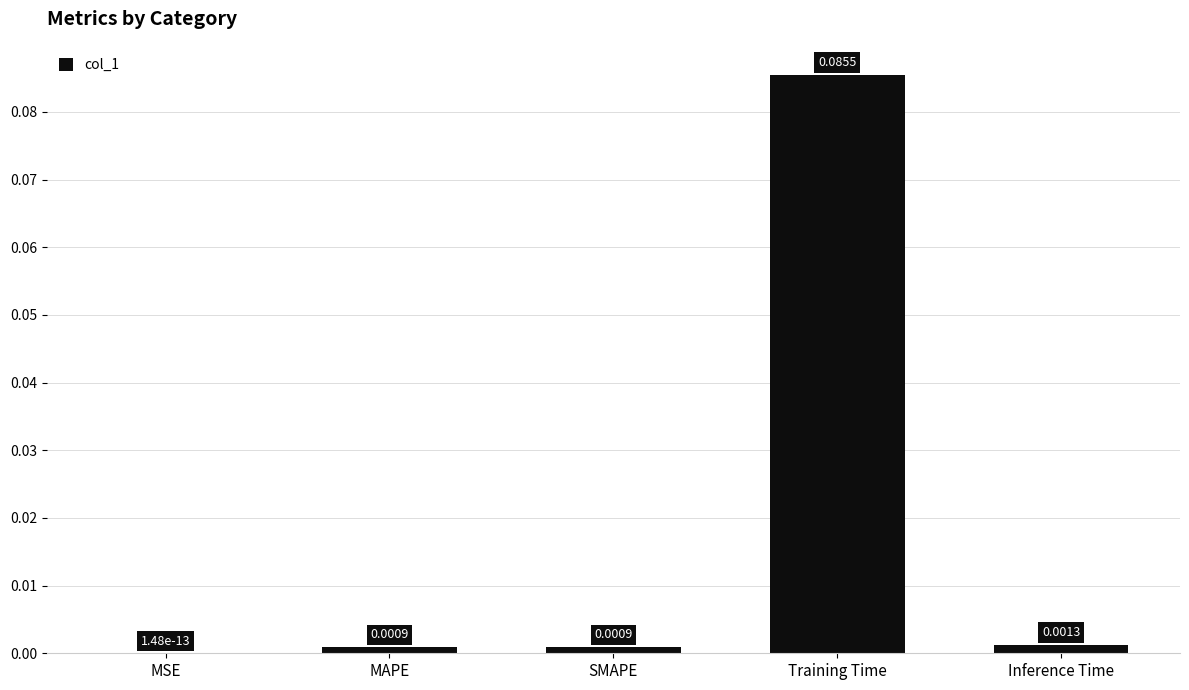

Which label corresponds to the largest value in the chart?

Training Time